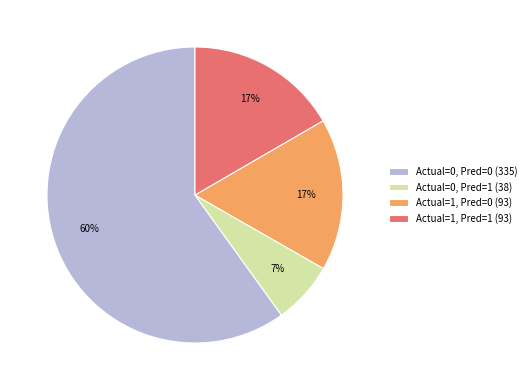

Which has a higher value, Actual=0, Pred=0 (335) or Actual=1, Pred=1 (93)?

Actual=0, Pred=0 (335)